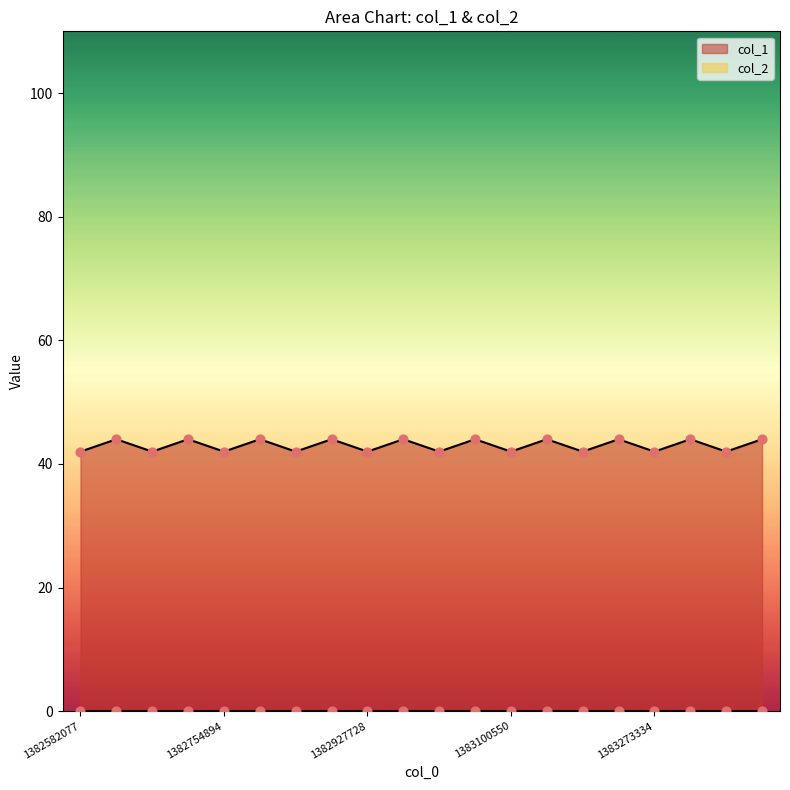

Approximately how many times larger is the value at 1383371674 compared to 1383285685?

1.0